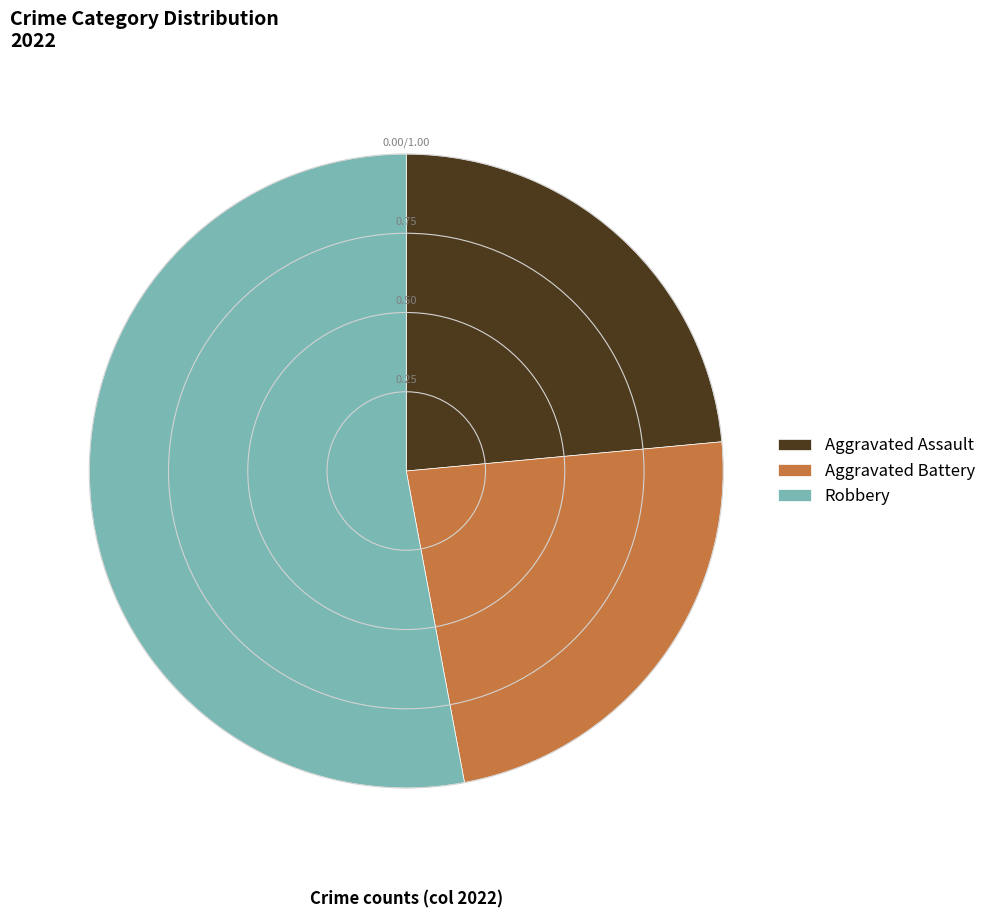

Is there any slice that represents more than half of the pie?

Yes